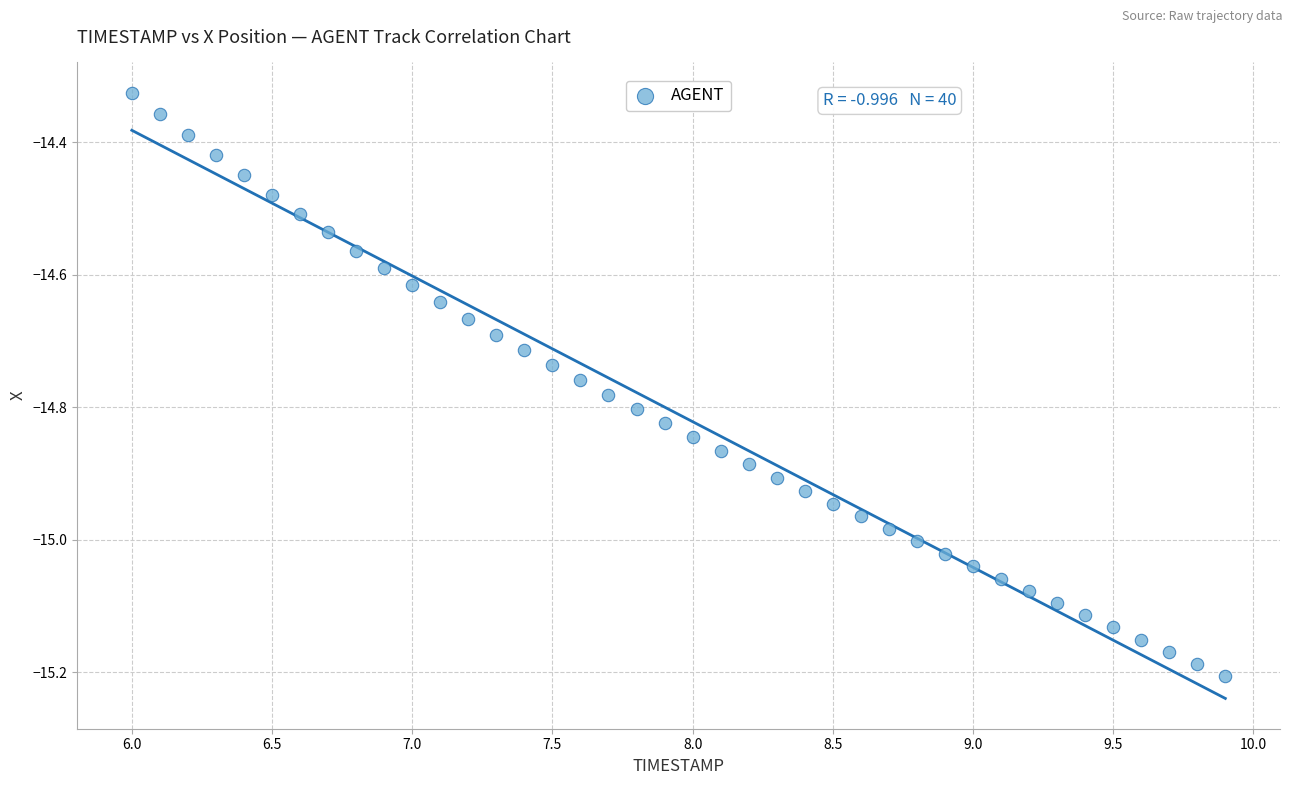

What is the range of Y values (max minus min)?

0.9